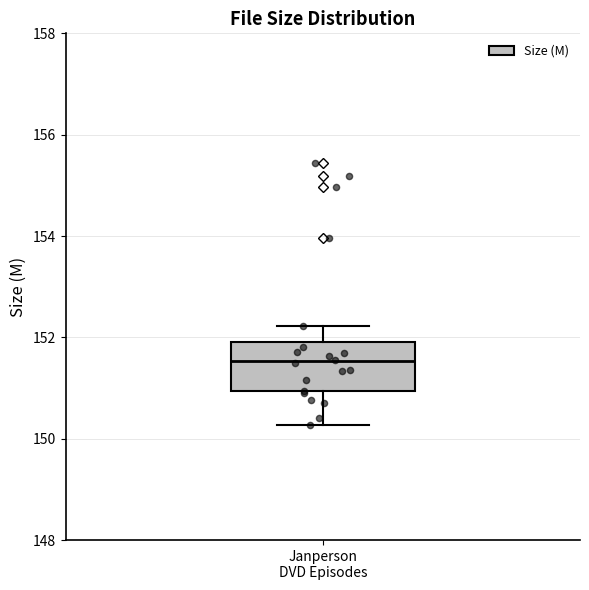

Where does the lower whisker of the box for Janperson DVD Episodes end on the y-axis? The values are not printed on the chart, so give them approximately, as read against the axis.

150.2